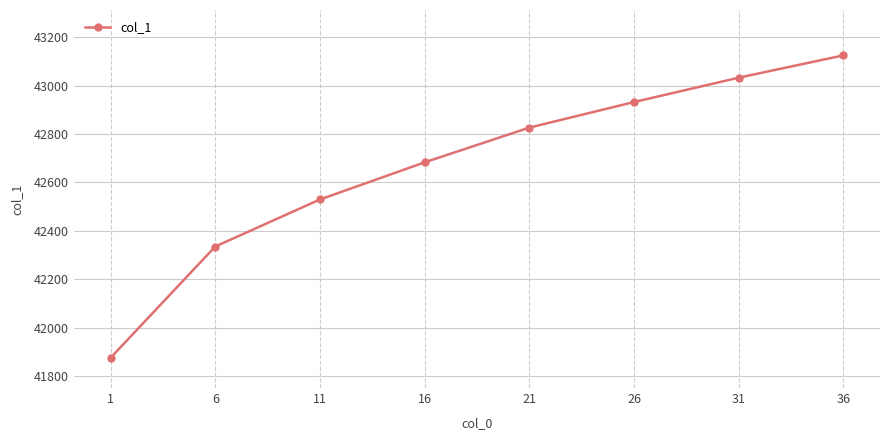

Reading right to left, extract all data points from this chart.

36=43125.0	31=43032.8	26=42932.2	21=42826.6	16=42683.2	11=42529.8	6=42335.6	1=41876.0